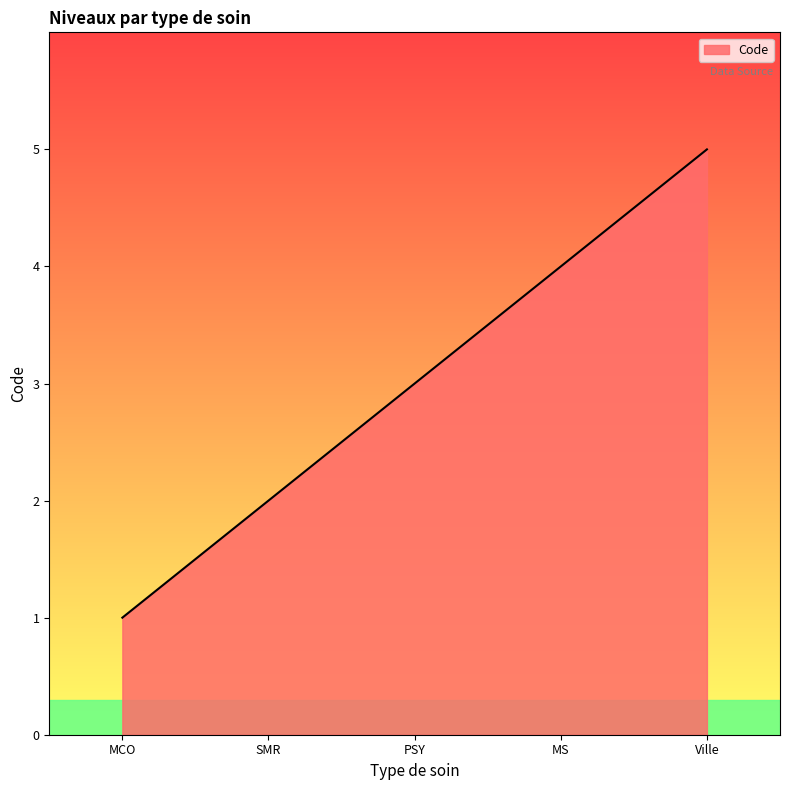

What is the average value?

3